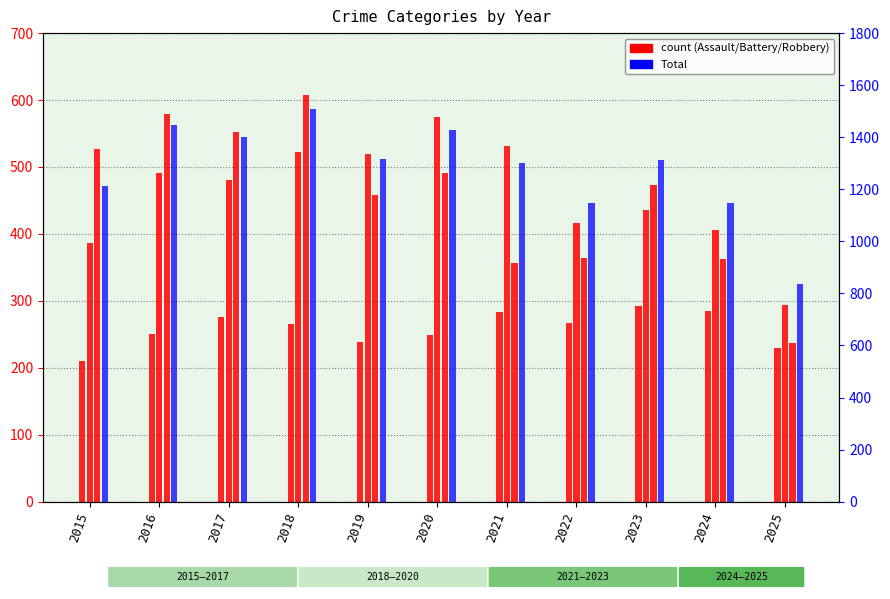

Reading left to right, what are all the values shown in this chart?

Aggravated Assault: 210	250	276	265	238	249	284	267	293	285	229
Aggravated Battery: 387	491	480	522	520	574	531	417	435	406	294
Robbery: 527	579	553	608	458	491	357	364	473	363	237
Total: 1214	1448	1401	1510	1318	1428	1302	1147	1313	1146	835